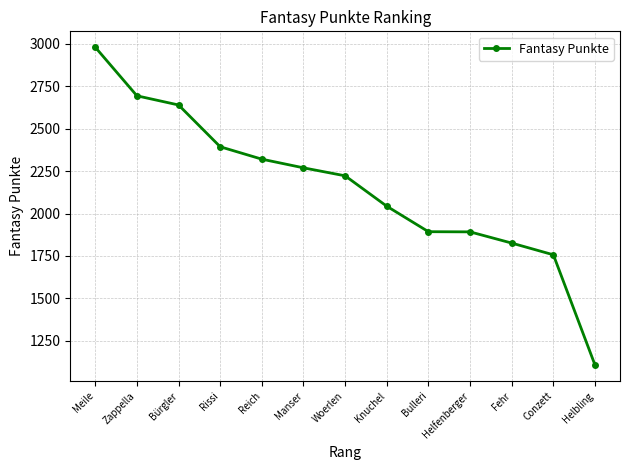

What is the maximum value shown in the chart?

2979